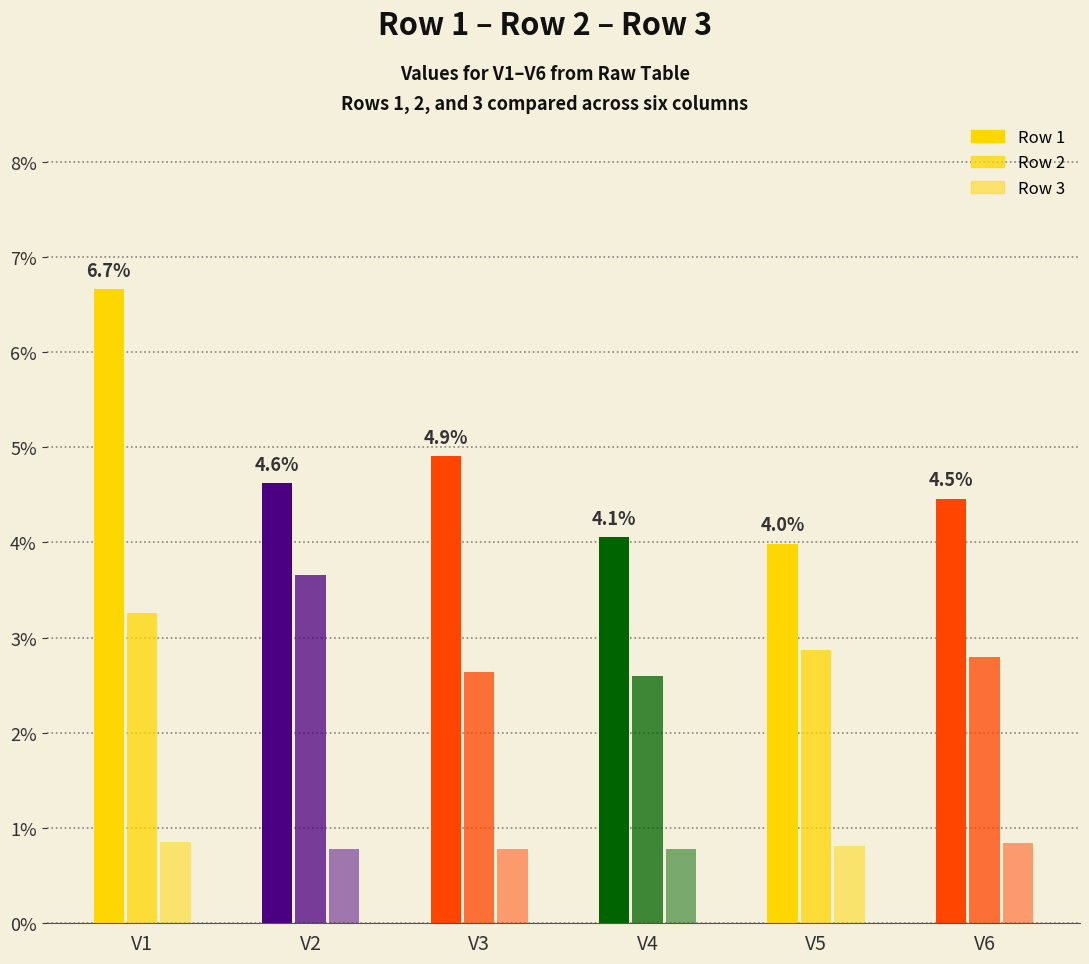

Is the value of Row 2 at V6 greater than the value of Row 1 at V6?

No